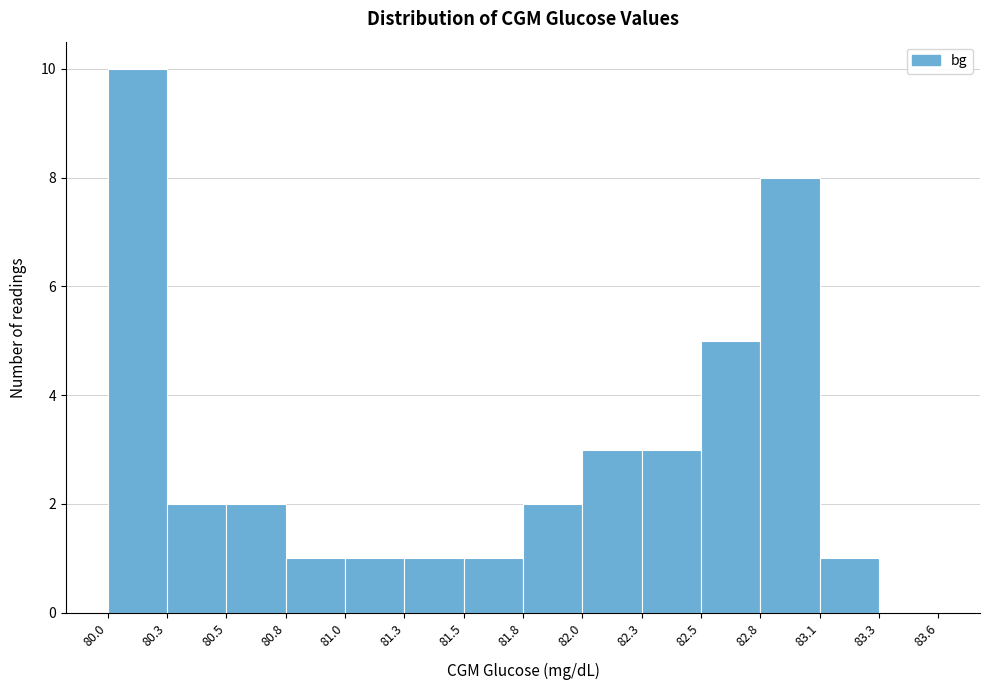

Reading left to right, extract all data points from this chart.

80.0=10	80.3=2	80.5=2	80.8=1	81.0=1	81.3=1	81.5=1	81.8=2	82.0=3	82.3=3	82.5=5	82.8=8	83.1=1	83.3=0